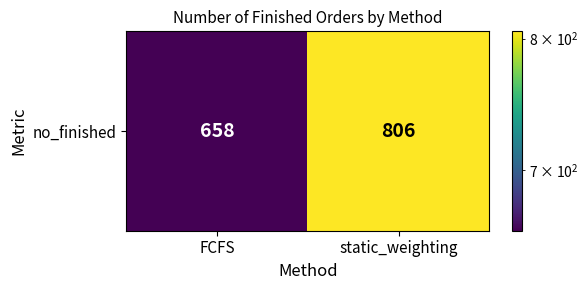

What is the difference between the values at static_weighting and FCFS?

148